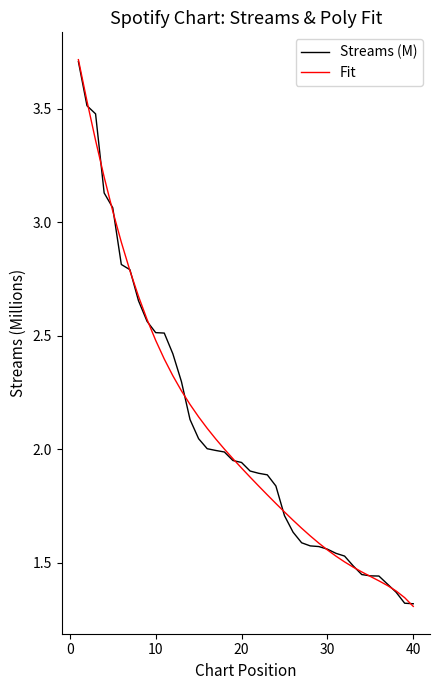

How many lines are shown in the chart?

2